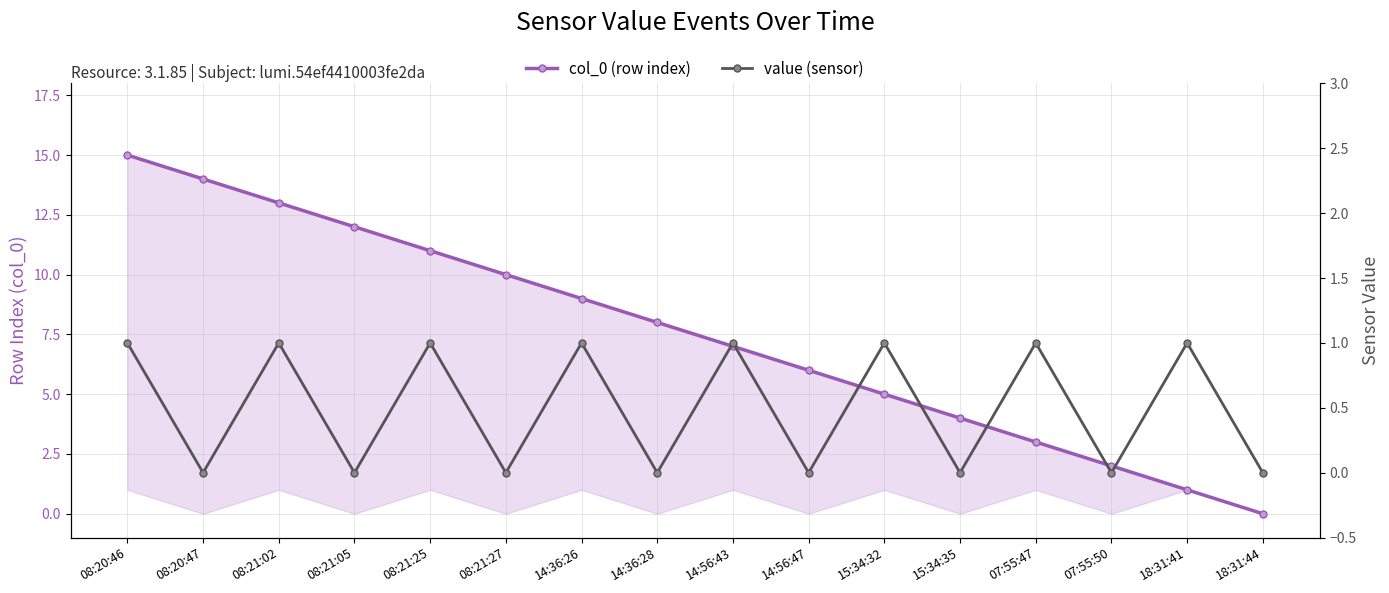

Reading left to right, what are all the values shown in this chart?

col_0 (row index): 15	14	13	12	11	10	9	8	7	6	5	4	3	2	1	0
value (sensor): 1	0	1	0	1	0	1	0	1	0	1	0	1	0	1	0